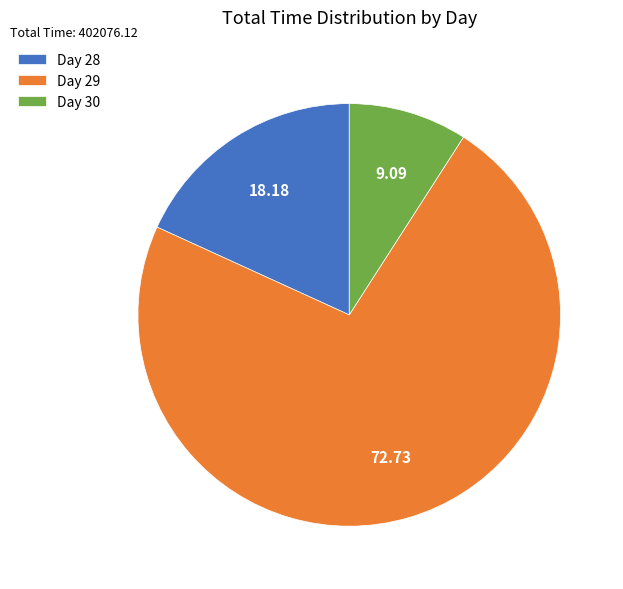

How many segments does this pie chart have?

3